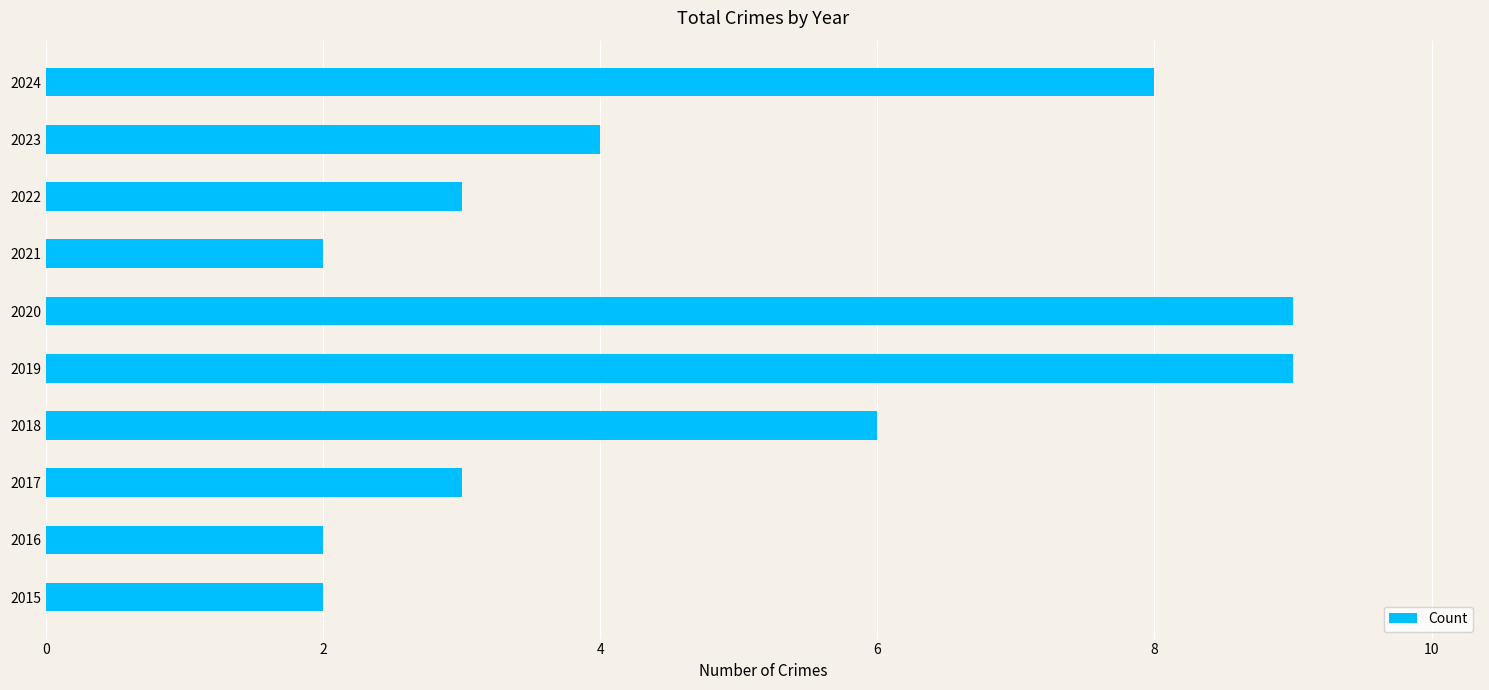

Does the chart contain stacked bars?

No